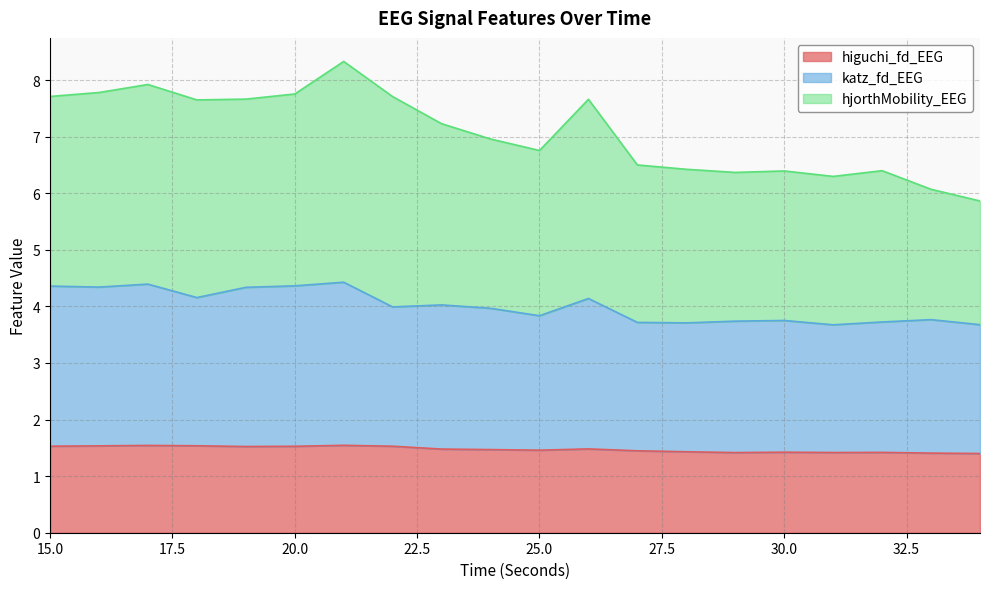

Which series has the largest total across all categories?

hjorthMobility_EEG